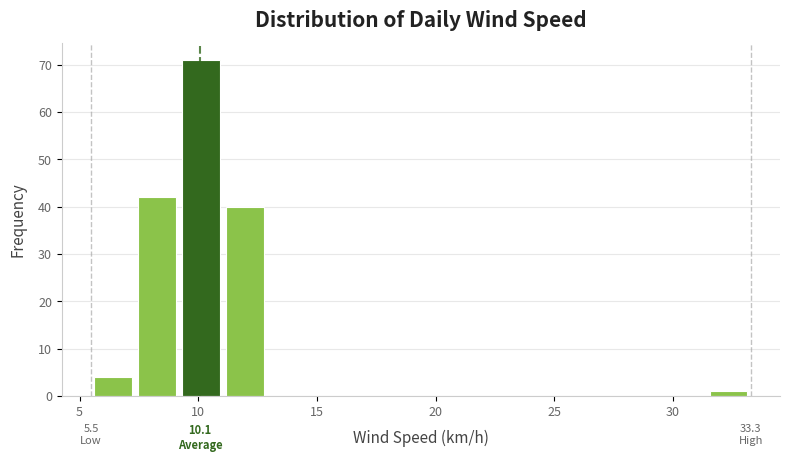

Around what value on the x-axis is the tallest bar? Give the approximate position of its centre, as read against the axis.

10.0